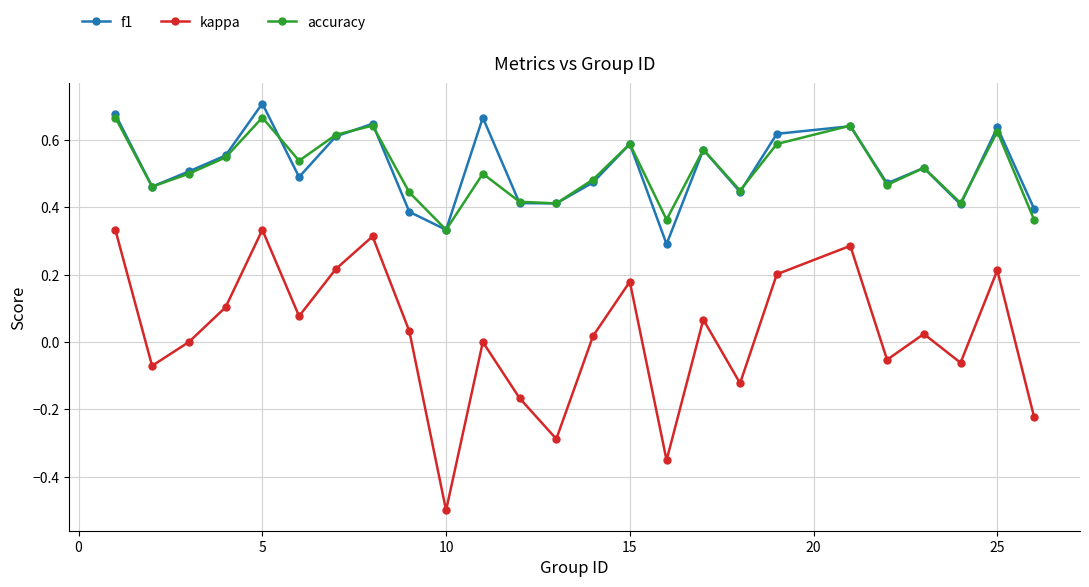

True or false: accuracy has more than 2 points higher than both neighbors.

True